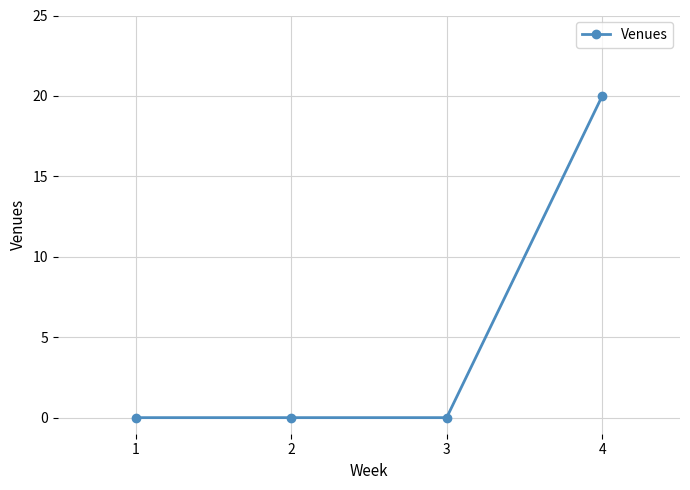

Which has a higher value, 4 or 3?

4